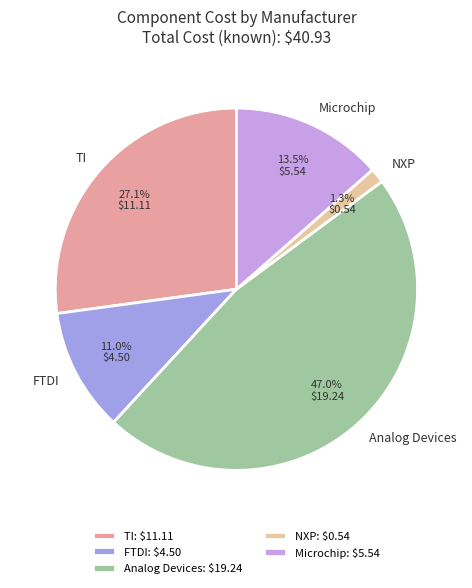

Which has a higher value, NXP or Analog Devices?

Analog Devices